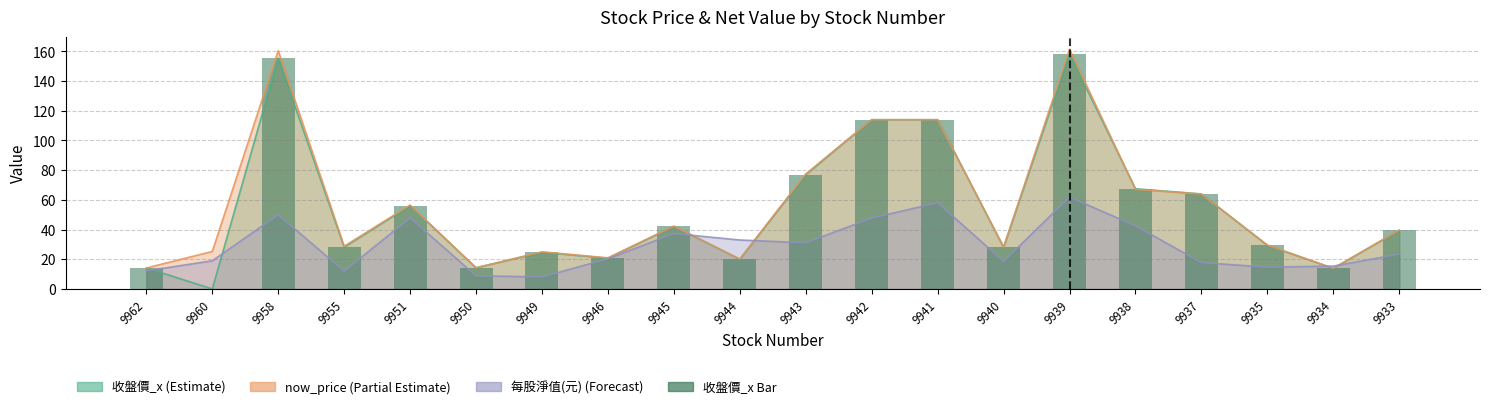

Reading right to left, extract all data points from this chart.

9933=39.5	9934=13.8	9935=29.4	9937=64.0	9938=67.5	9939=158.5	9940=28.1	9941=114.0	9942=114.0	9943=76.9	9944=20.0	9945=42.2	9946=20.7	9949=24.7	9950=14.2	9951=56.1	9955=28.1	9958=155.5	9960=0.0	9962=14.2